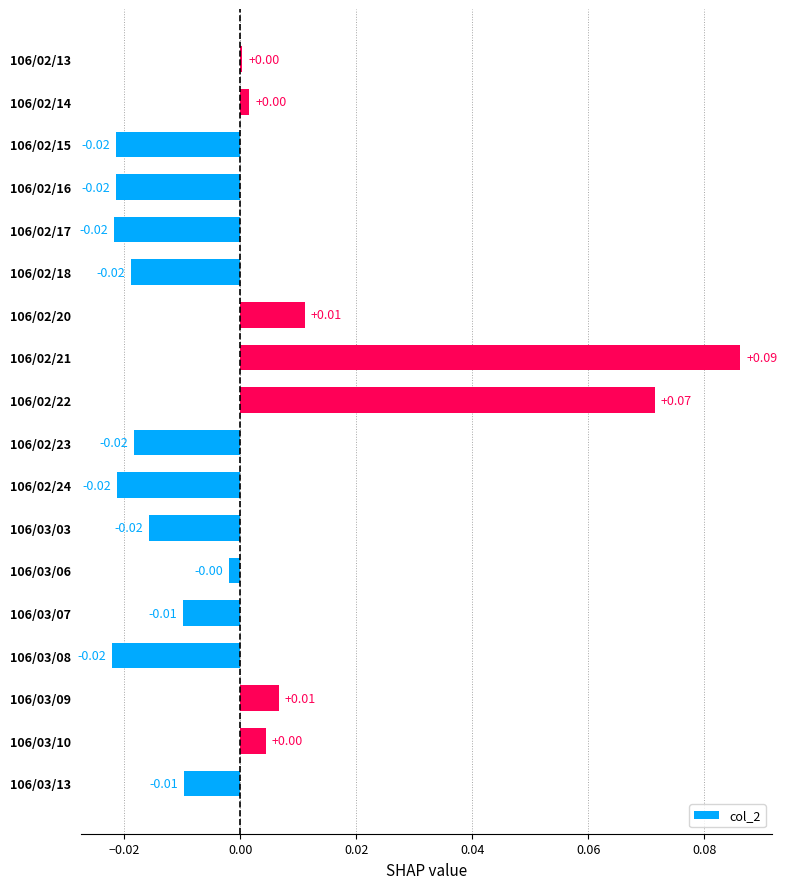

Which has a higher value, 106/03/07 or 106/03/09?

106/03/09